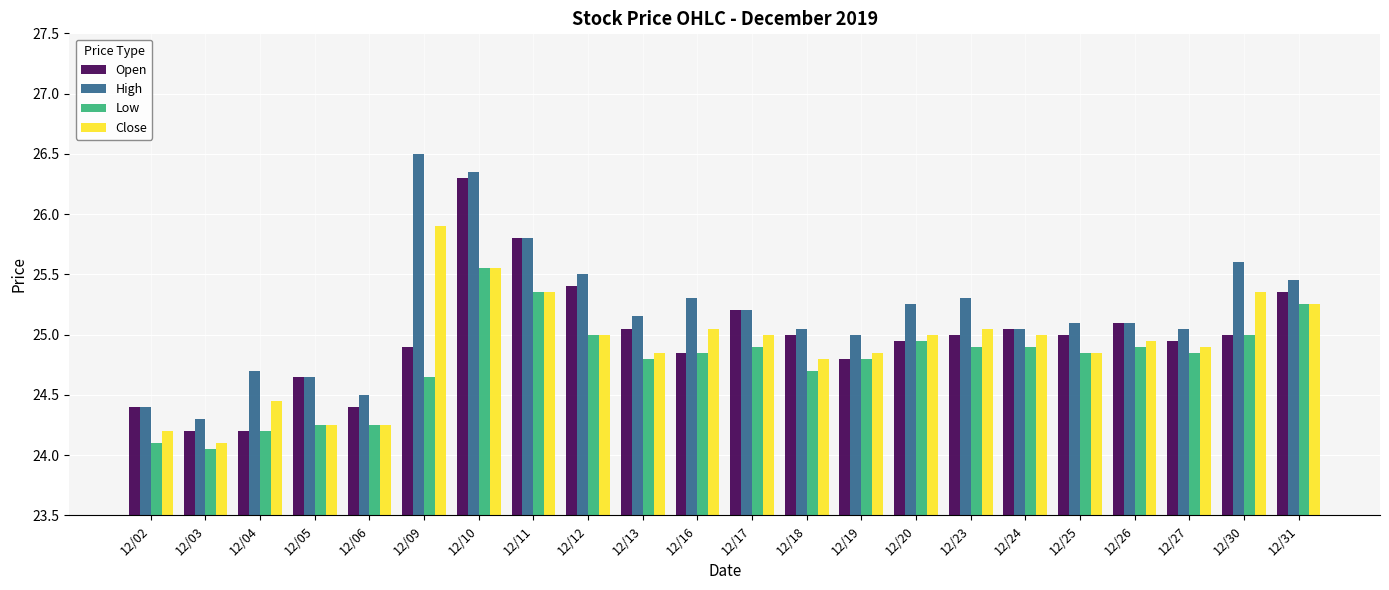

Rank the series by their maximum value, from highest to lowest.

High, Open, Close, Low